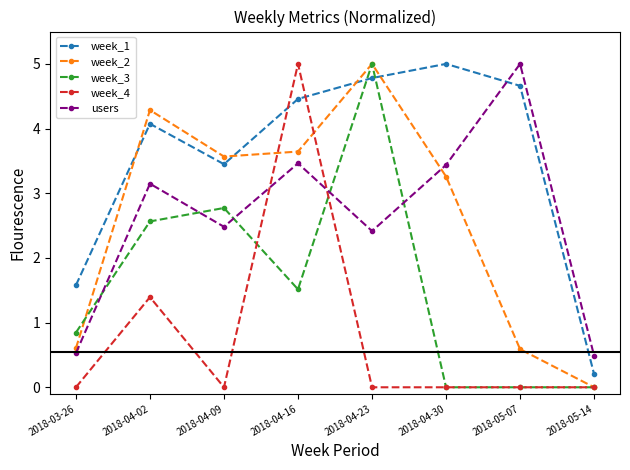

At which category does users reach its first local valley?

2018-04-09